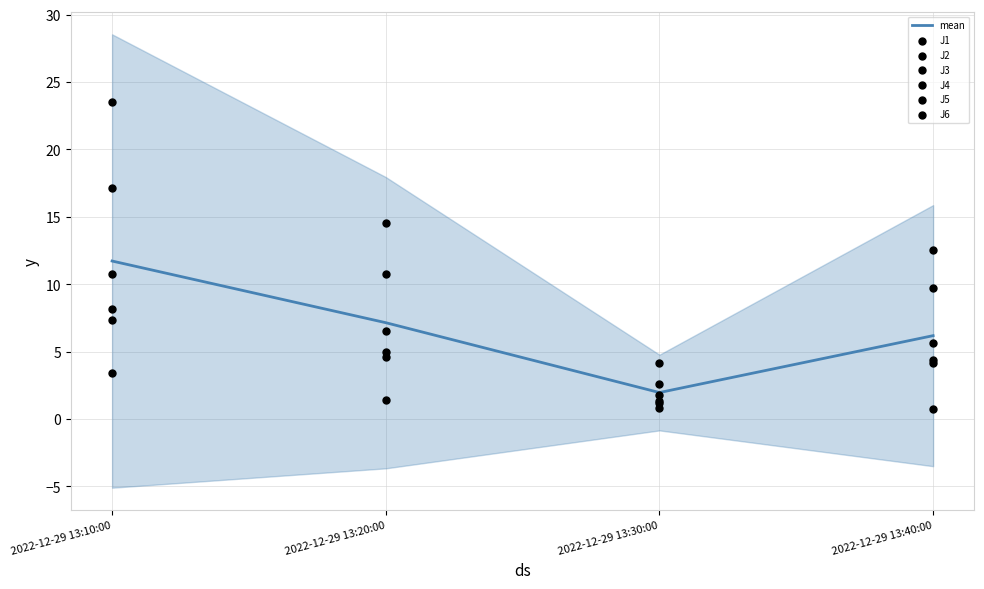

True or false: mean has a value of 11.4 at 2022-12-29 13:20:00.

False